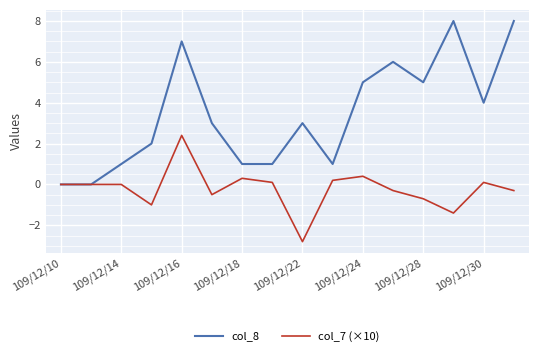

List the series in order of their peak value, lowest first.

col_7 (×10), col_8